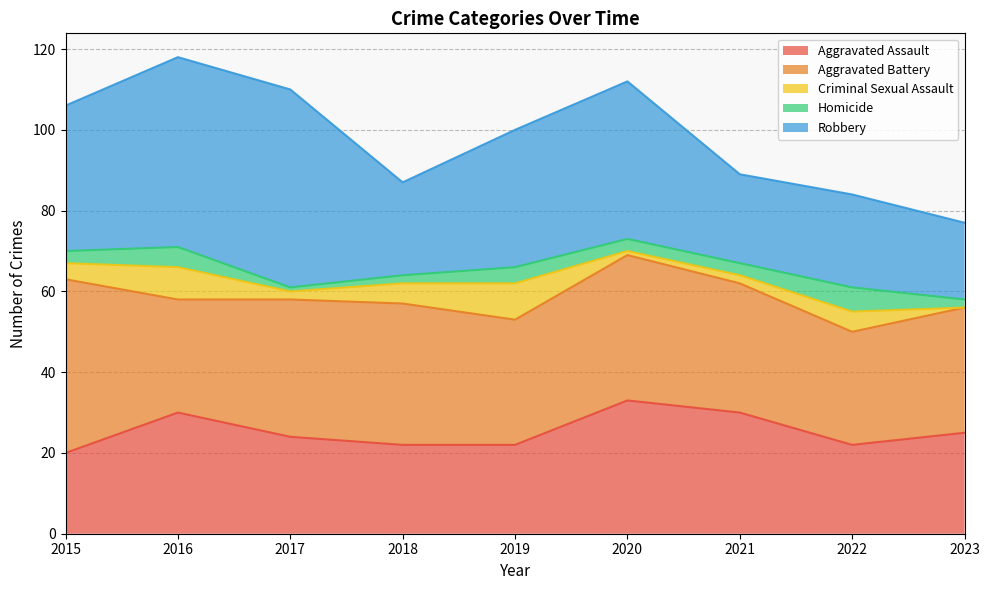

Where is the first local minimum for Robbery?

2018